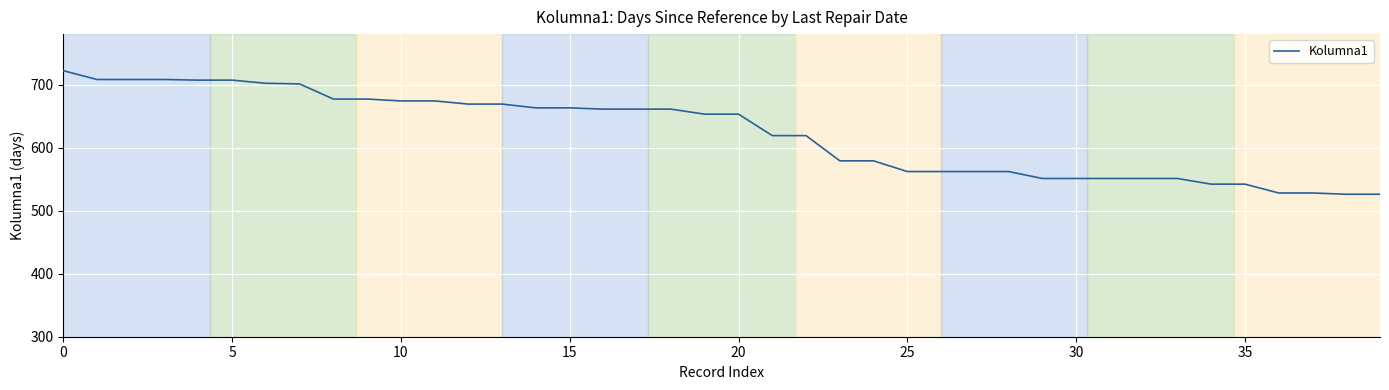

What is the difference between the maximum and minimum values?

196